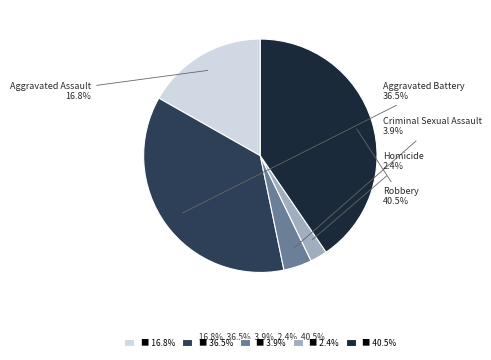

Is the sum of ■ 40.5% and ■ 36.5% greater than half?

Yes